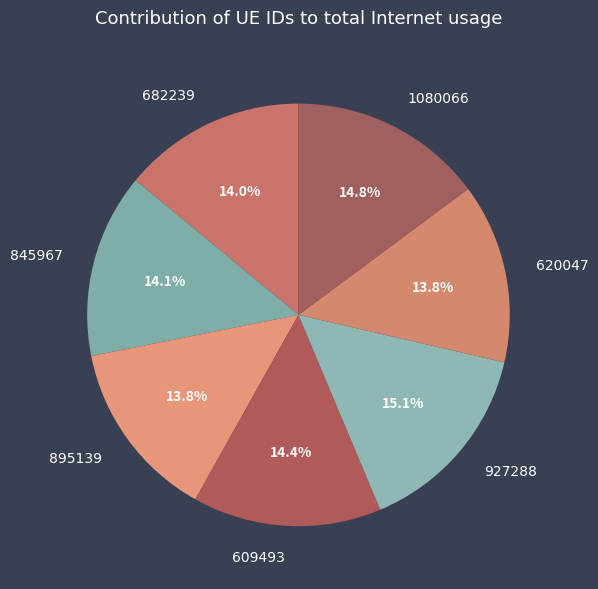

How many slices are in this pie chart?

7